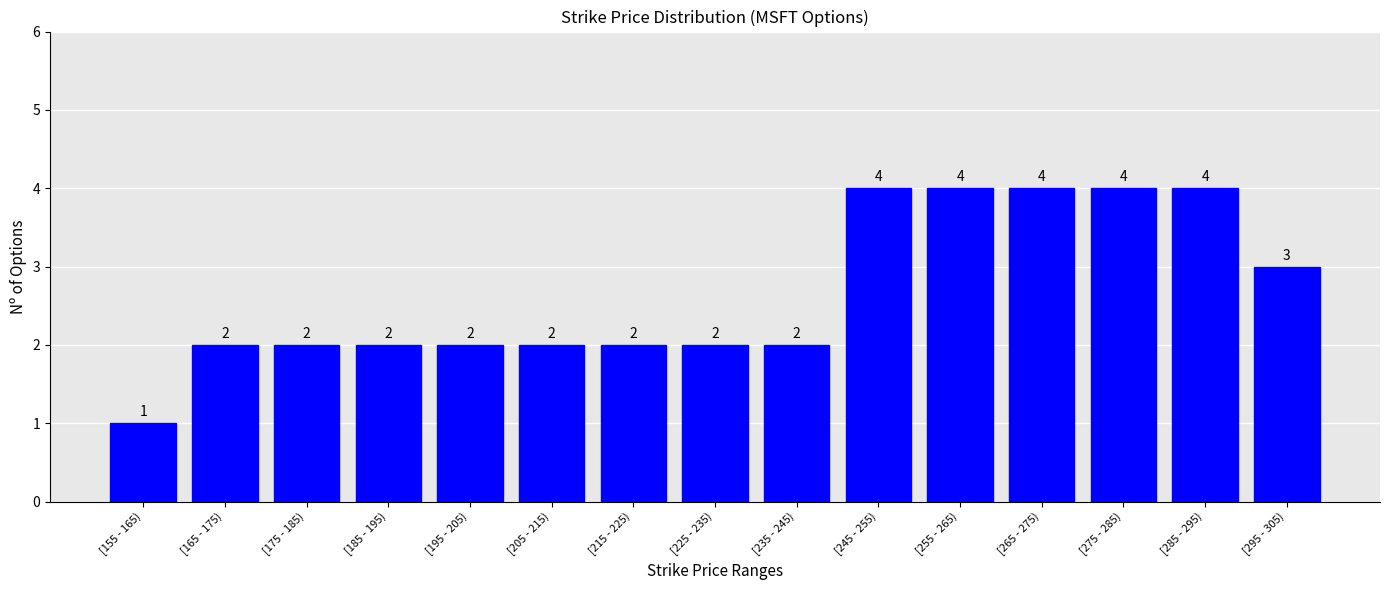

Reading left to right, extract all data points from this chart.

[155 - 165)=1	[165 - 175)=2	[175 - 185)=2	[185 - 195)=2	[195 - 205)=2	[205 - 215)=2	[215 - 225)=2	[225 - 235)=2	[235 - 245)=2	[245 - 255)=4	[255 - 265)=4	[265 - 275)=4	[275 - 285)=4	[285 - 295)=4	[295 - 305)=3